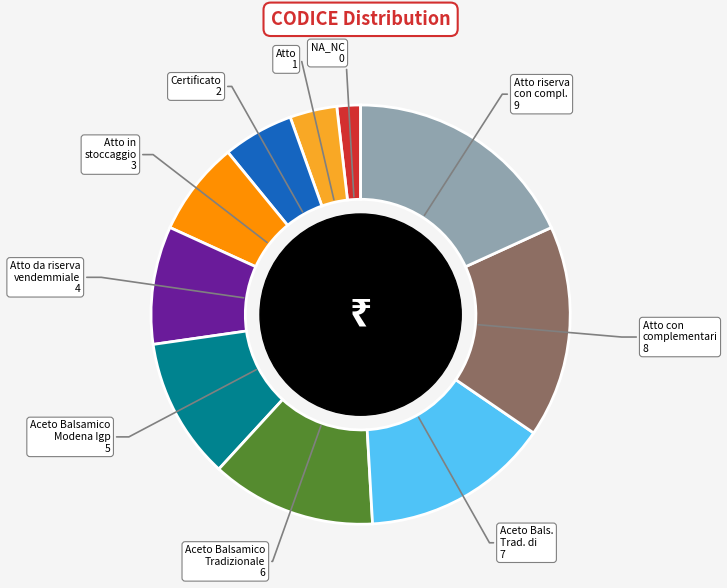

Does Aceto Balsamico Modena Igp 5 represent more than half of the total?

No